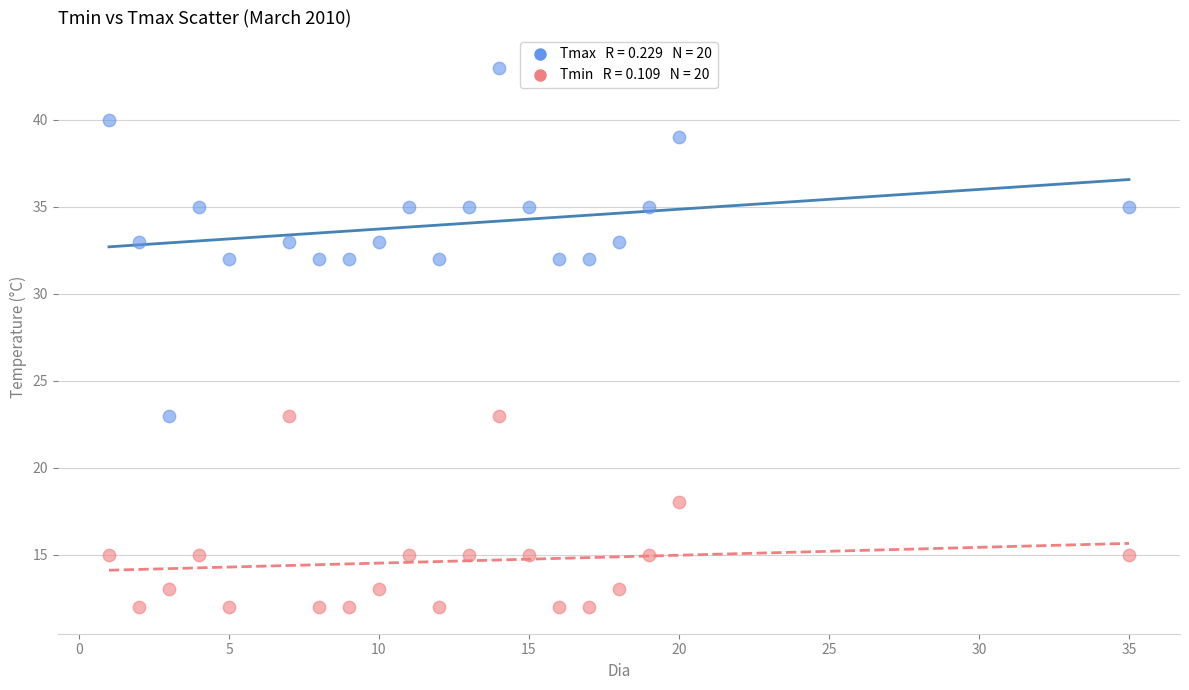

Across all data points, what is the range of Y values (max minus min)?

31